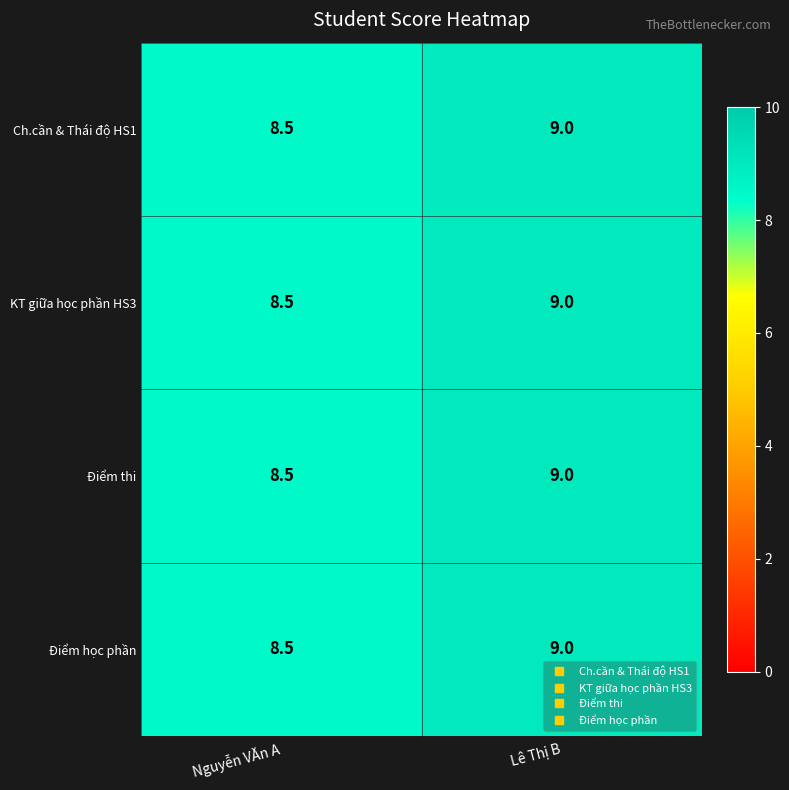

How many categories are shown in the chart?

2